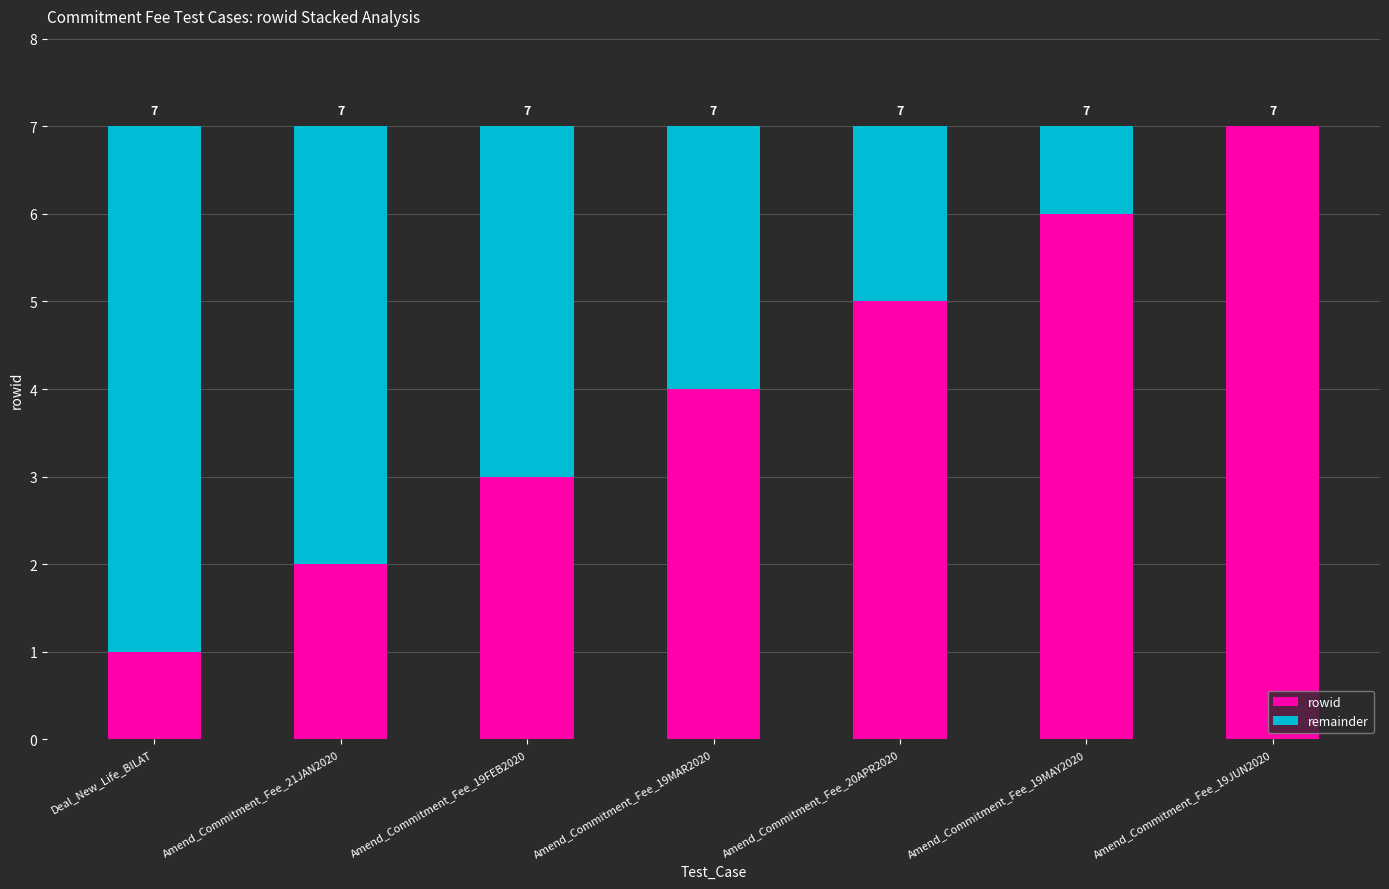

What is the sum of the rowid values at Amend_Commitment_Fee_19FEB2020 and Amend_Commitment_Fee_19MAR2020?

7